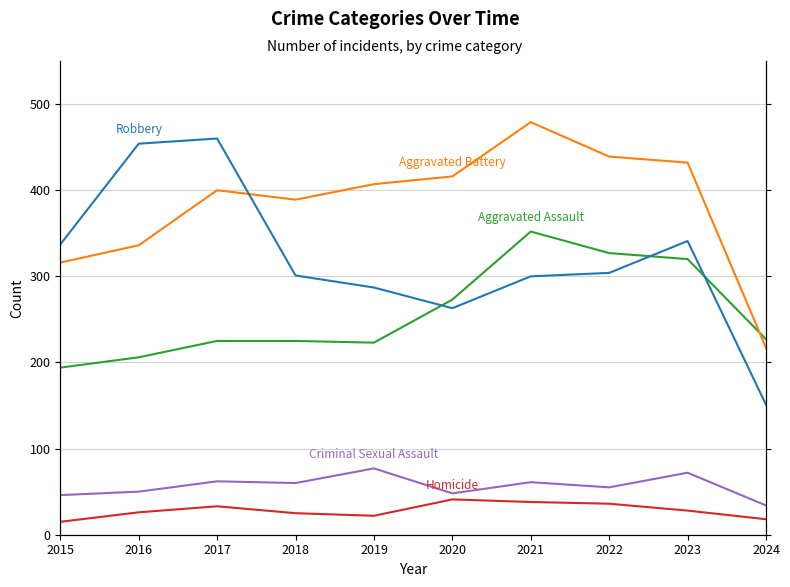

Reading right to left, extract all data points from this chart.

Aggravated Assault: 227	320	327	352	273	223	225	225	206	194
Aggravated Battery: 217	432	439	479	416	407	389	400	336	316
Criminal Sexual Assault: 34	72	55	61	48	77	60	62	50	46
Homicide: 18	28	36	38	41	22	25	33	26	15
Robbery: 151	341	304	300	263	287	301	460	454	337